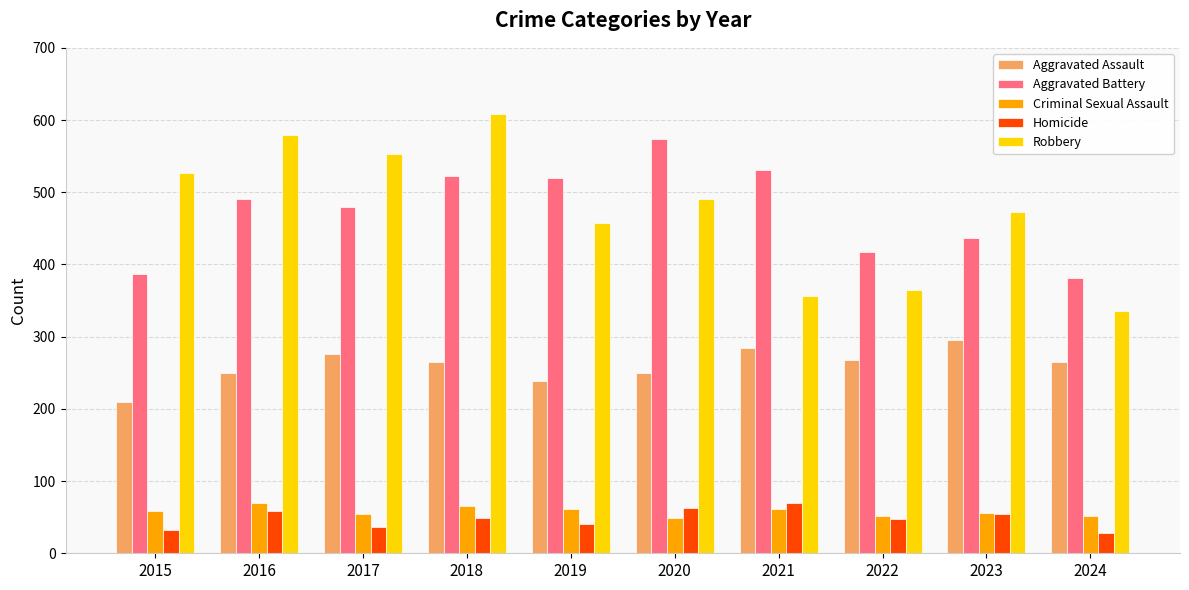

What is the sum of all Homicide values?

479